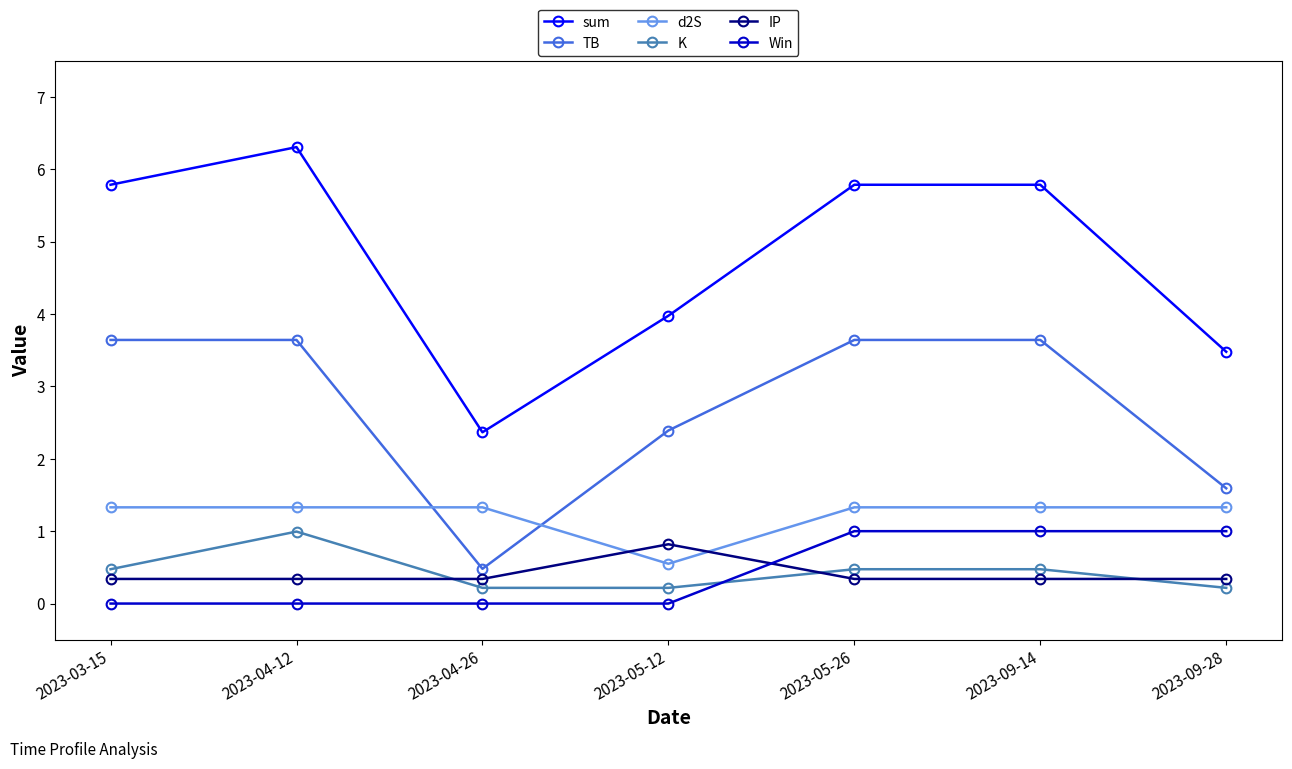

Which series has the largest total across all categories?

sum